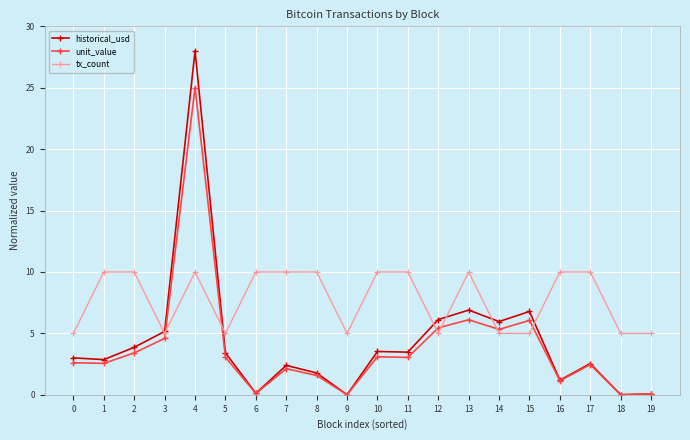

What is the lowest value of the tx_count series?

5.0